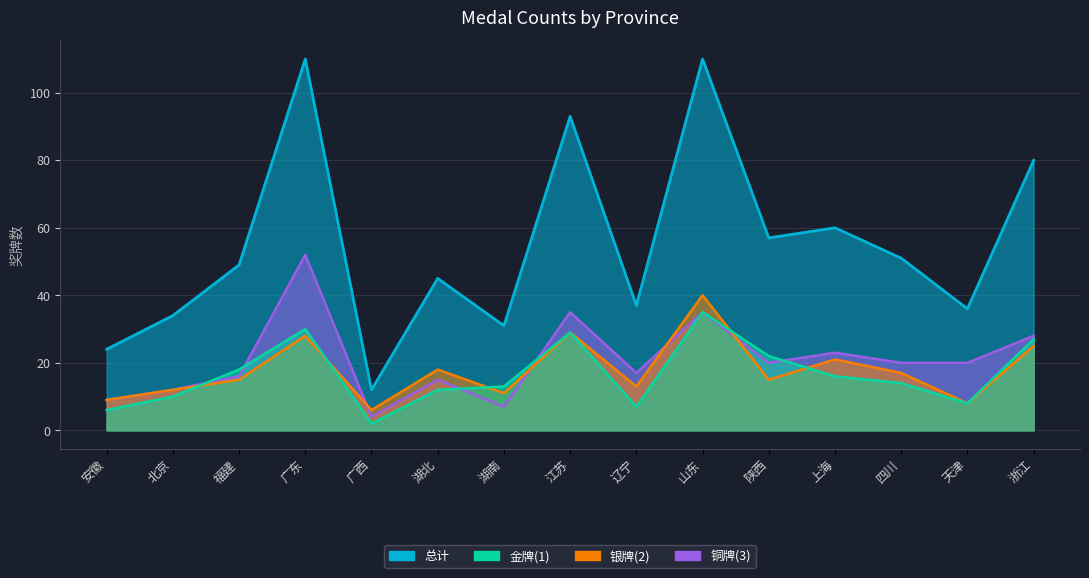

At how many categories does at least one series exceed 81?

3